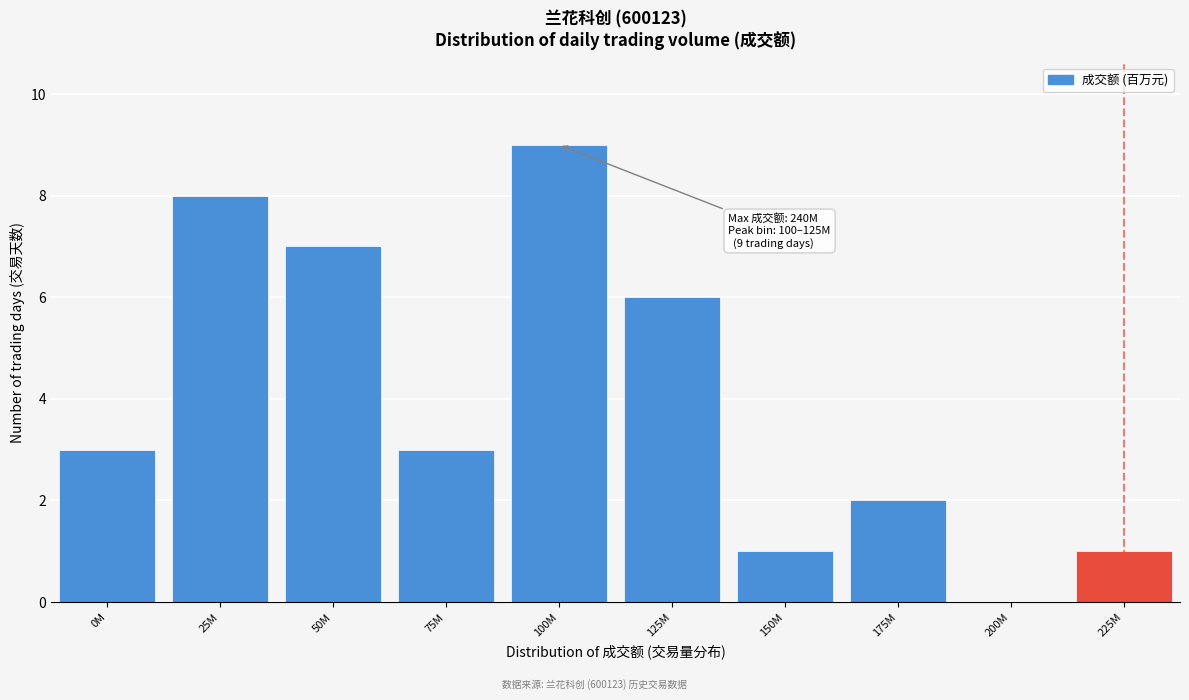

Reading left to right, what are all the values shown in this chart?

0M=3	25M=8	50M=7	75M=3	100M=9	125M=6	150M=1	175M=2	200M=0	225M=1